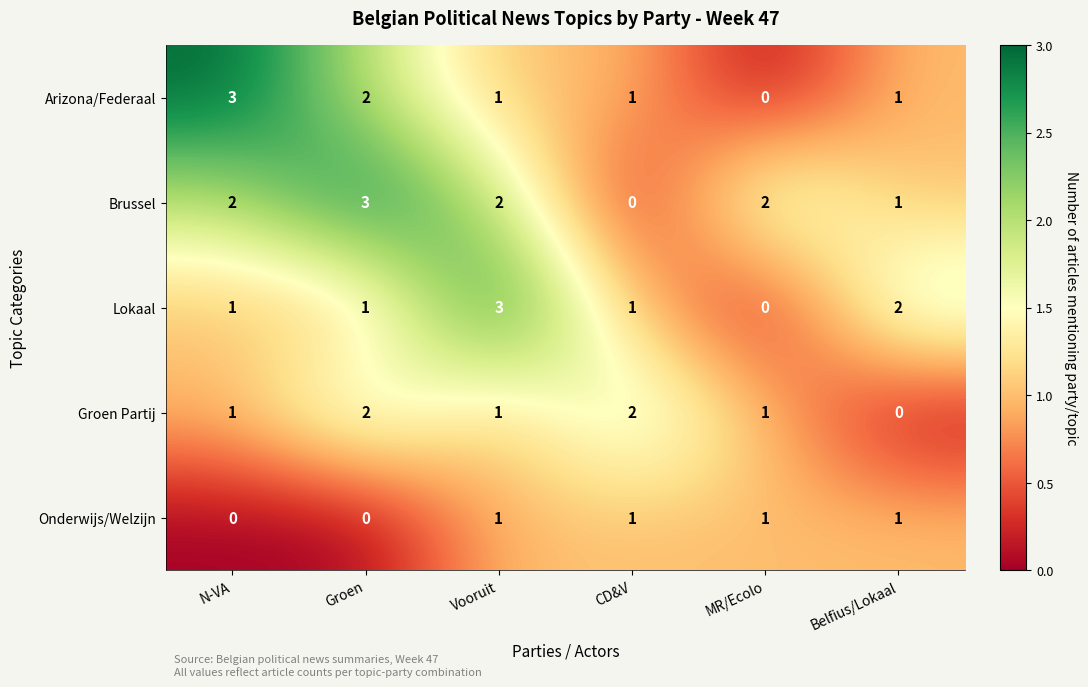

The value of Arizona/Federaal at N-VA is 5. True or false?

False